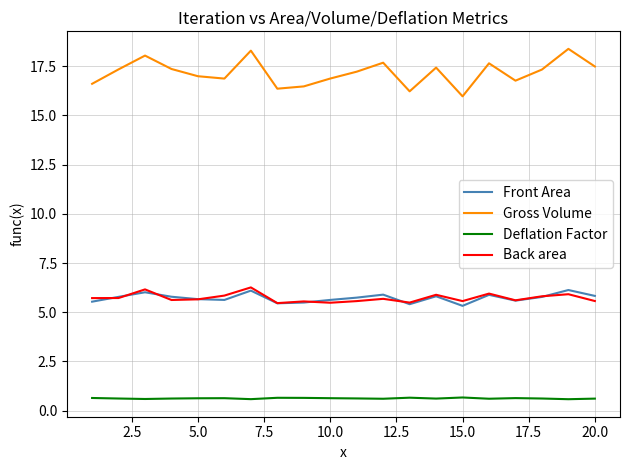

Does the chart display data point markers on the line(s)?

No